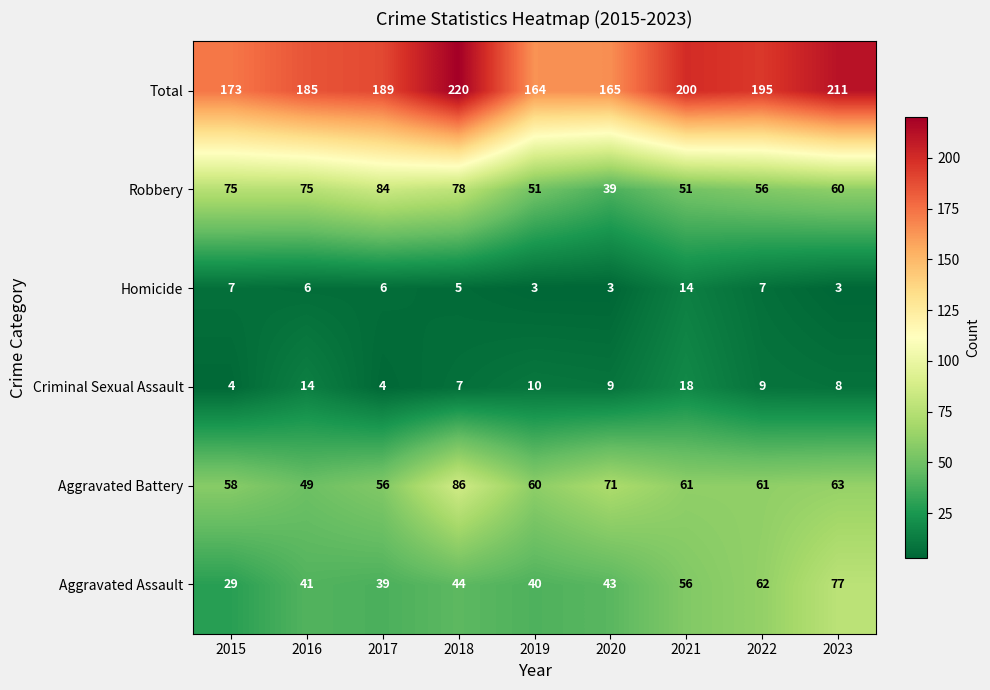

Which label corresponds to the largest value in the chart?

2018